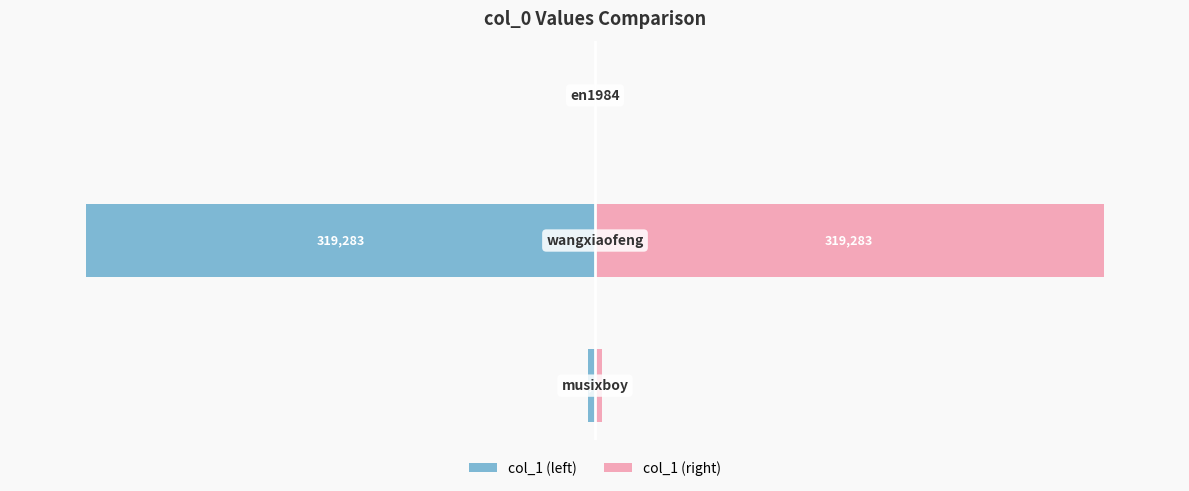

The col_1 (left) series shows -269 at 2. True or false?

True